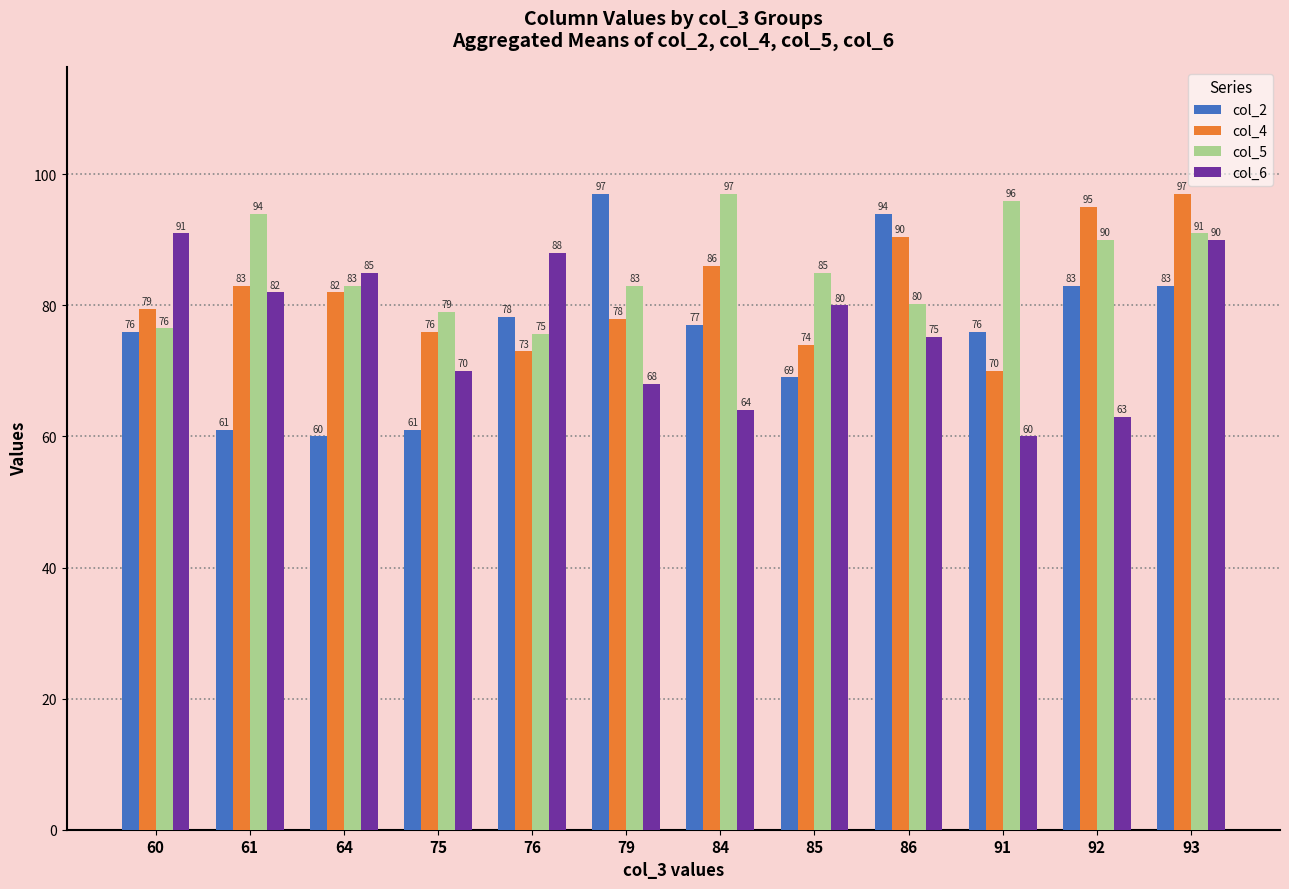

Count the number of data series in this chart.

4